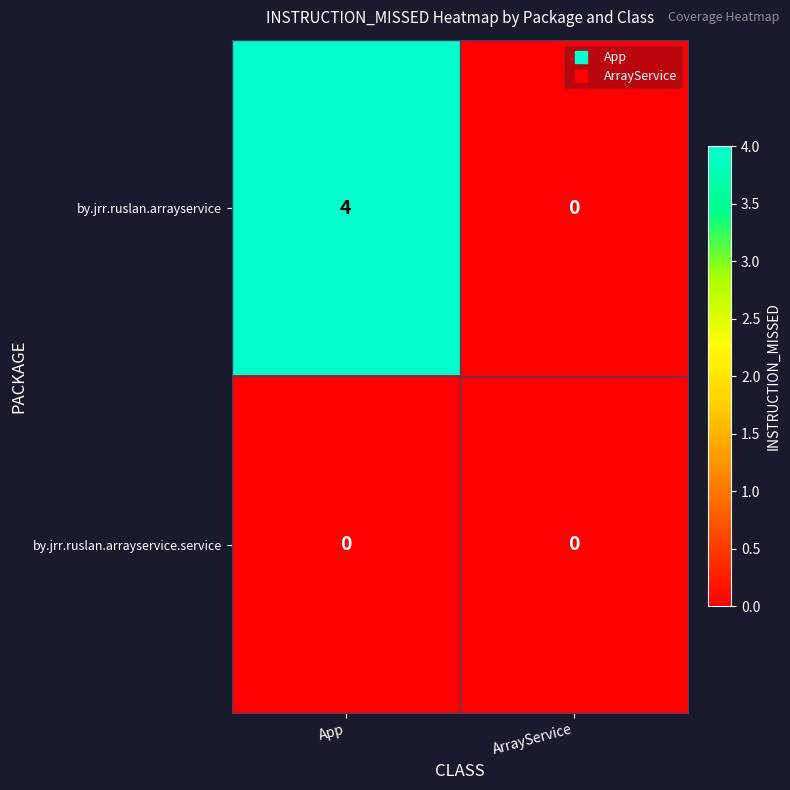

List the series in order of their overall mean, lowest first.

by.jrr.ruslan.arrayservice.service, by.jrr.ruslan.arrayservice